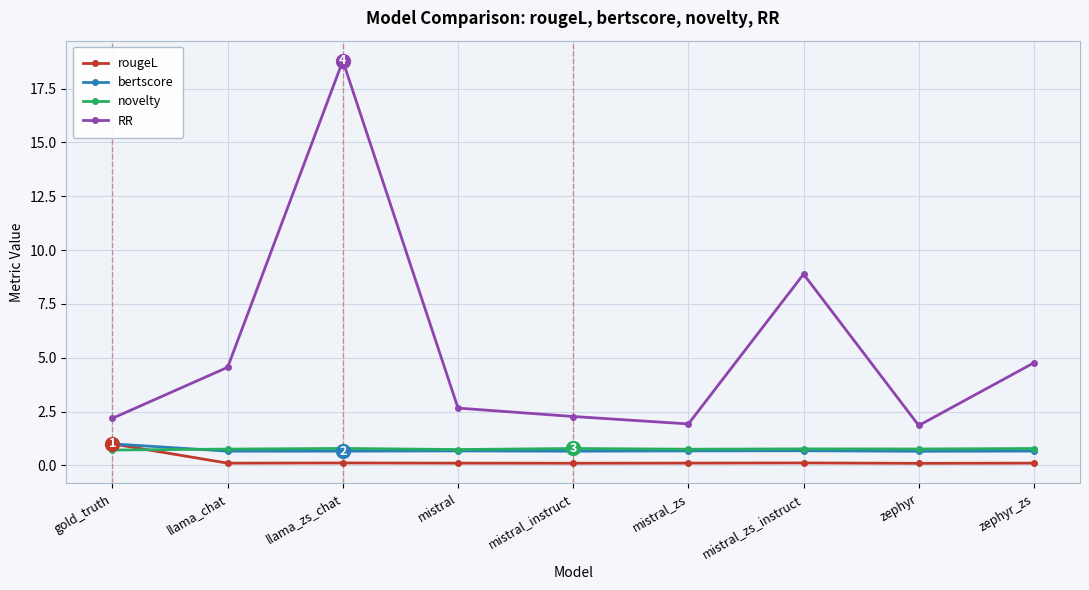

What is the label of the 9th point from the right?

gold_truth